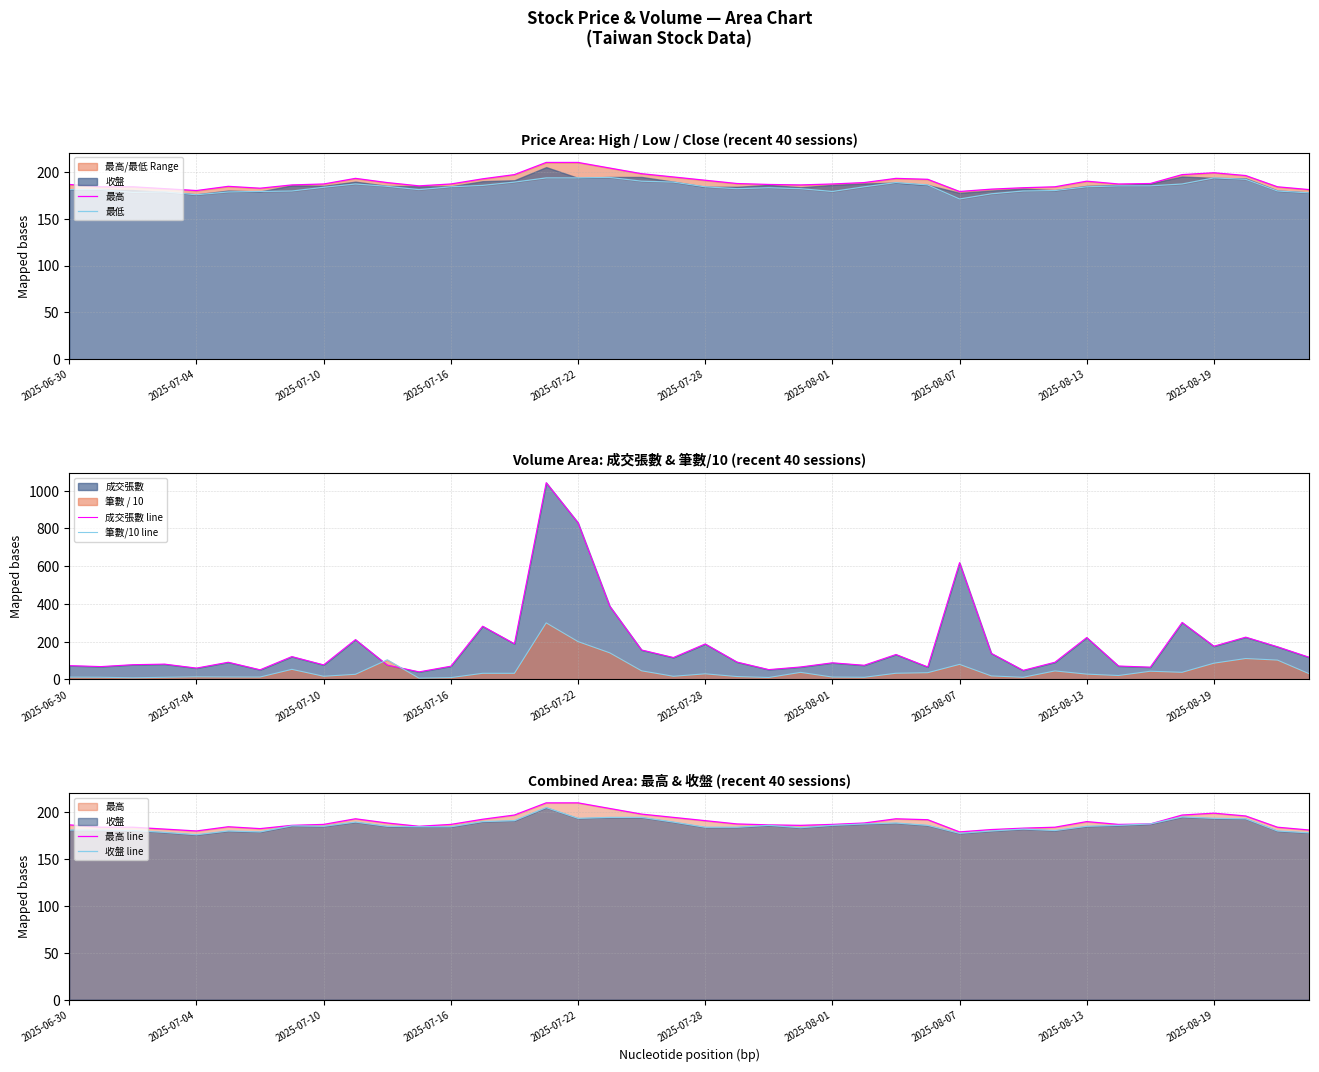

What is the lowest value of the 成交張數 line series?

40.0